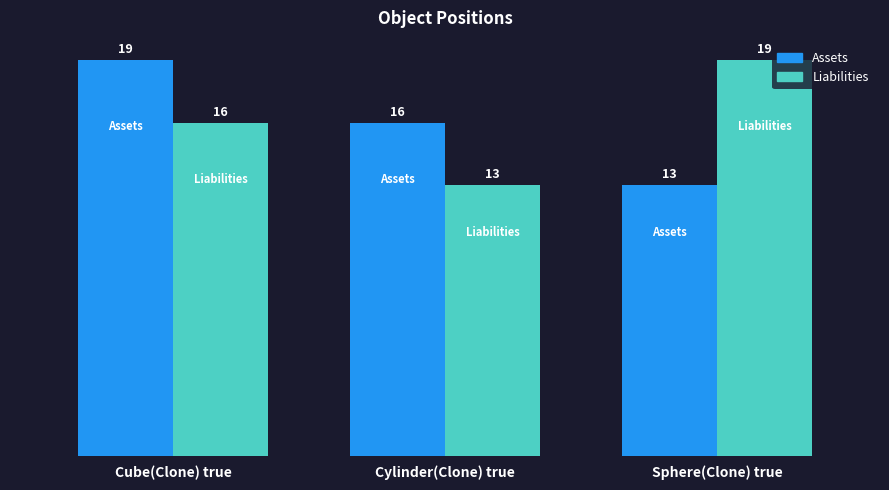

How many Liabilities values are between 13 and 19?

3